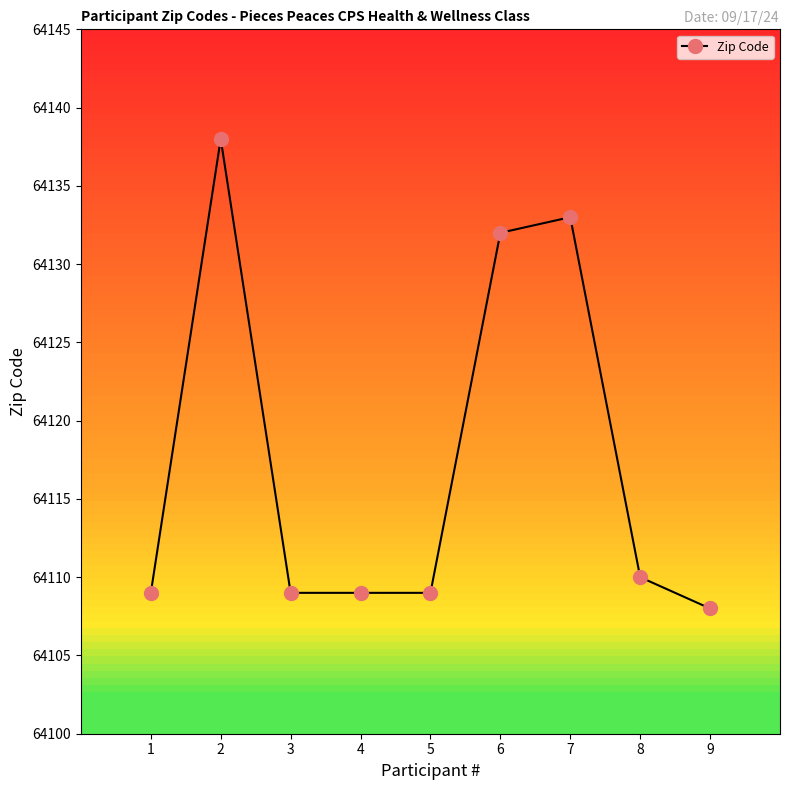

What is the approximate value at 3?

64109